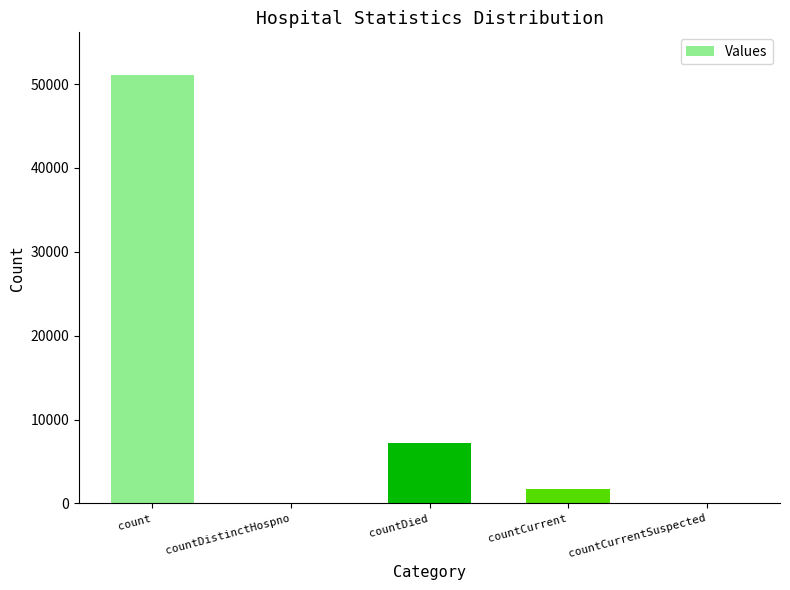

How many categories are shown in the chart?

5